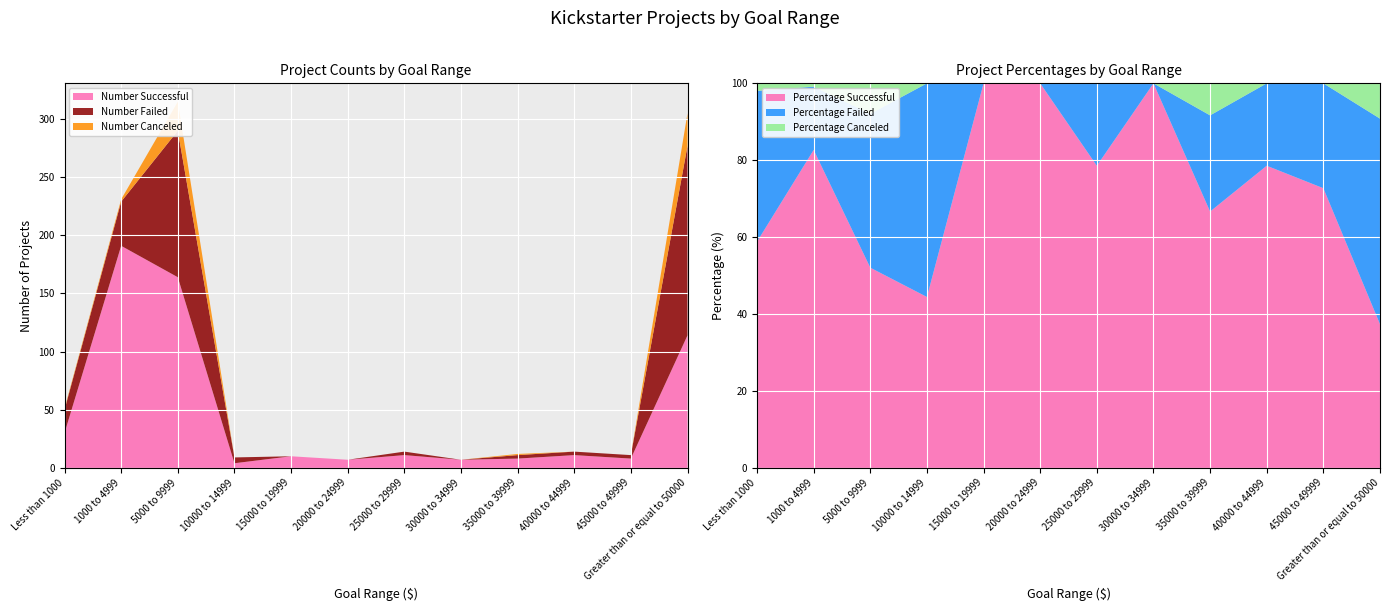

Reading left to right, transcribe all the data shown in this chart.

Number Successful: Less than 1000=30	1000 to 4999=191	5000 to 9999=164	10000 to 14999=4	15000 to 19999=10	20000 to 24999=7	25000 to 29999=11	30000 to 34999=7	35000 to 39999=8	40000 to 44999=11	45000 to 49999=8	Greater than or equal to 50000=114
Number Failed: Less than 1000=20	1000 to 4999=38	5000 to 9999=126	10000 to 14999=5	15000 to 19999=0	20000 to 24999=0	25000 to 29999=3	30000 to 34999=0	35000 to 39999=3	40000 to 44999=3	45000 to 49999=3	Greater than or equal to 50000=163
Number Canceled: Less than 1000=1	1000 to 4999=2	5000 to 9999=25	10000 to 14999=0	15000 to 19999=0	20000 to 24999=0	25000 to 29999=0	30000 to 34999=0	35000 to 39999=1	40000 to 44999=0	45000 to 49999=0	Greater than or equal to 50000=28